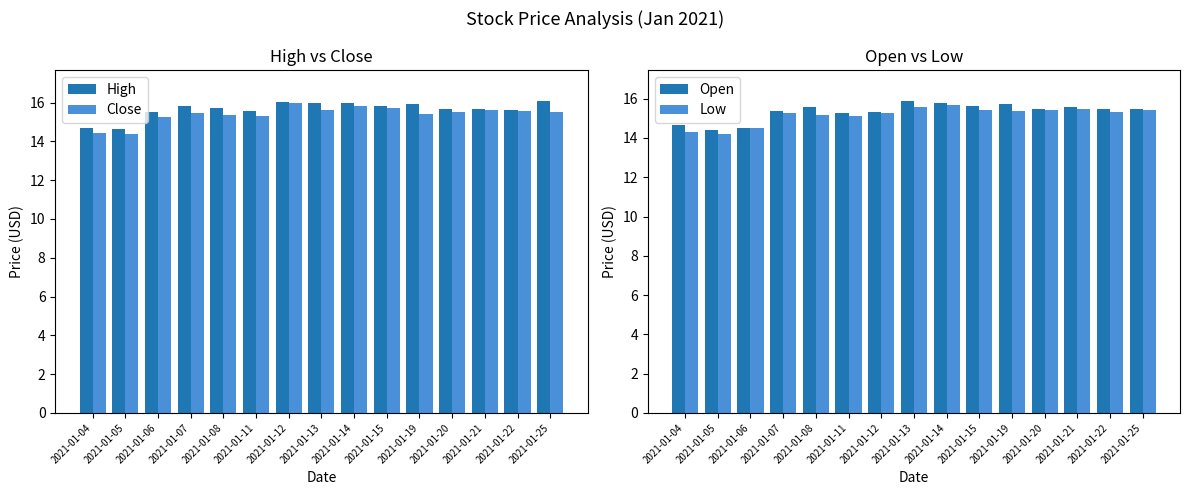

How many values in the Low series are below 15?

3